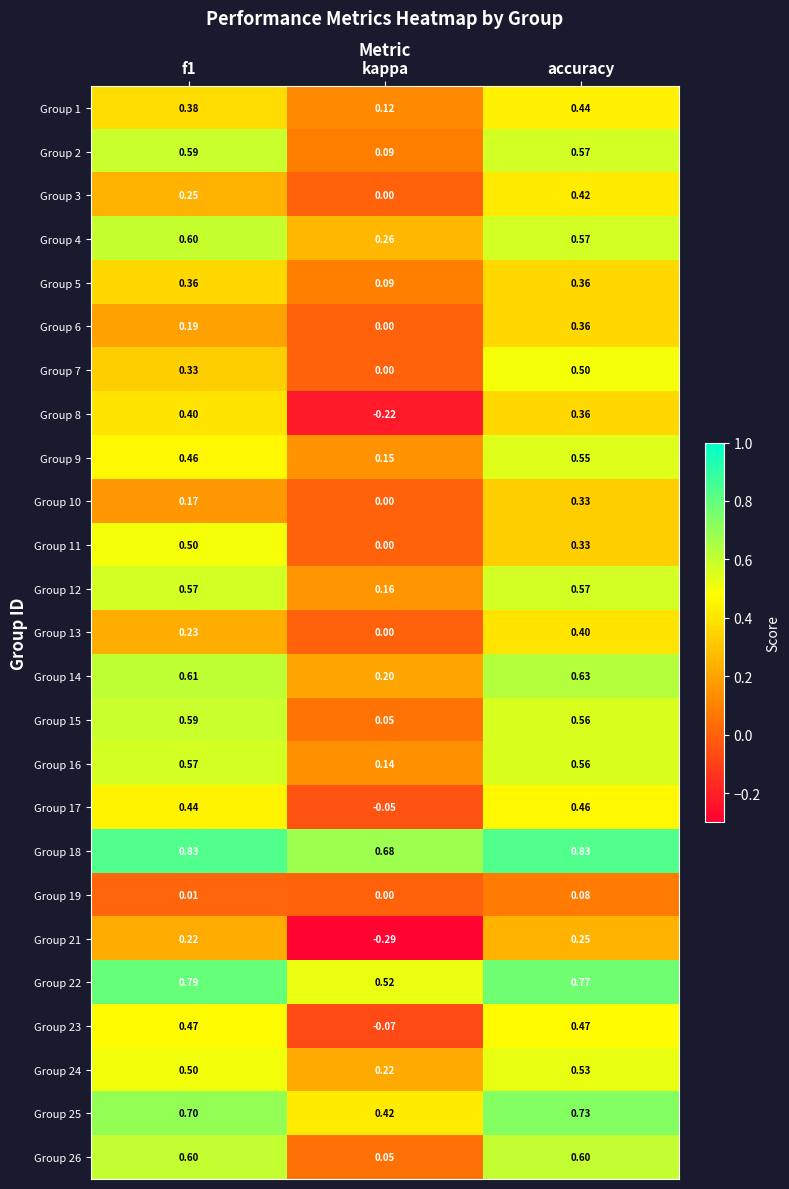

Where is Group 18 nearest to the value 0?

kappa